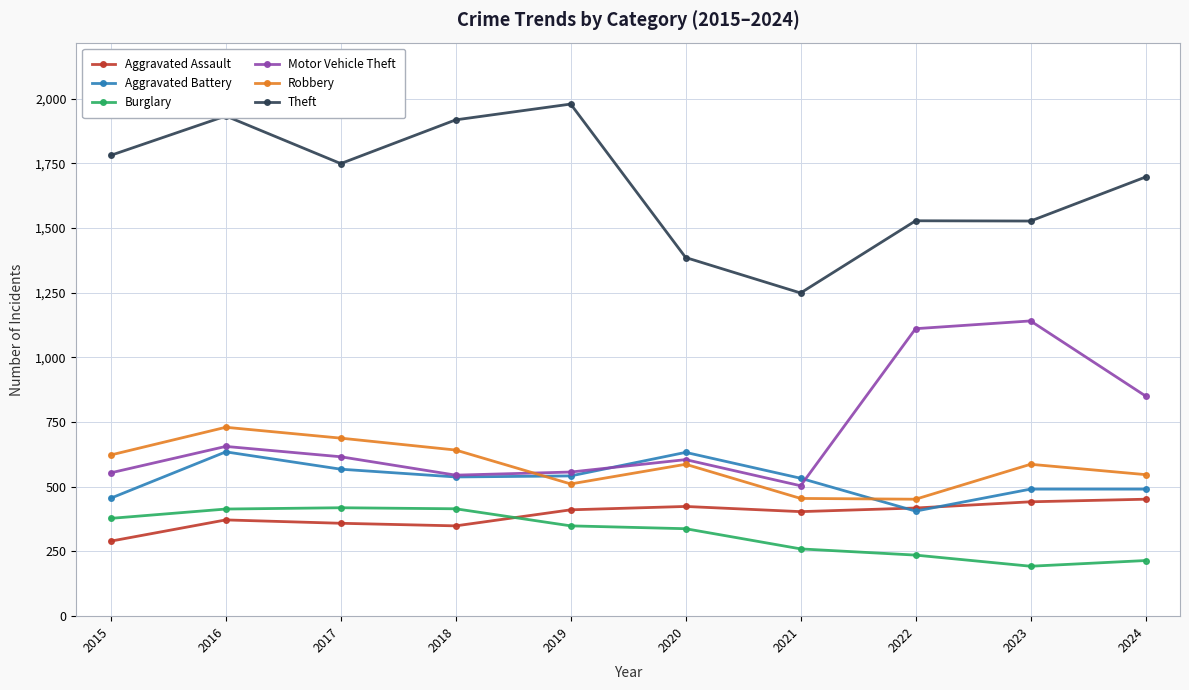

Is it true that Aggravated Battery equals 163 at 2019?

False